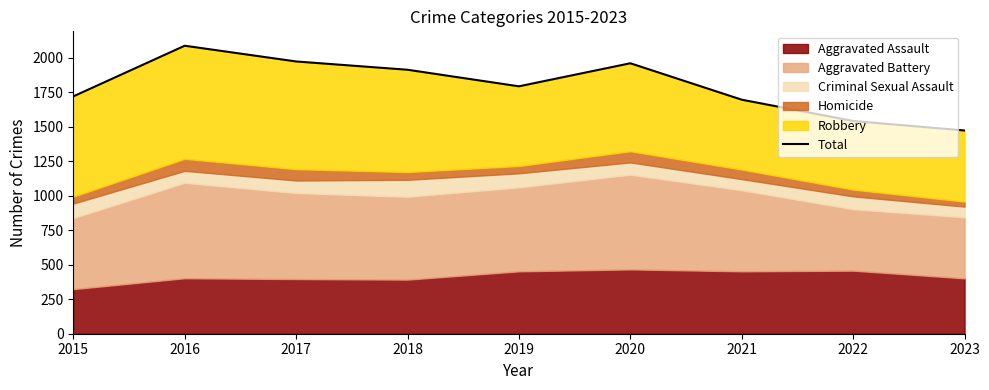

Where does the data first go above 1792?

2016